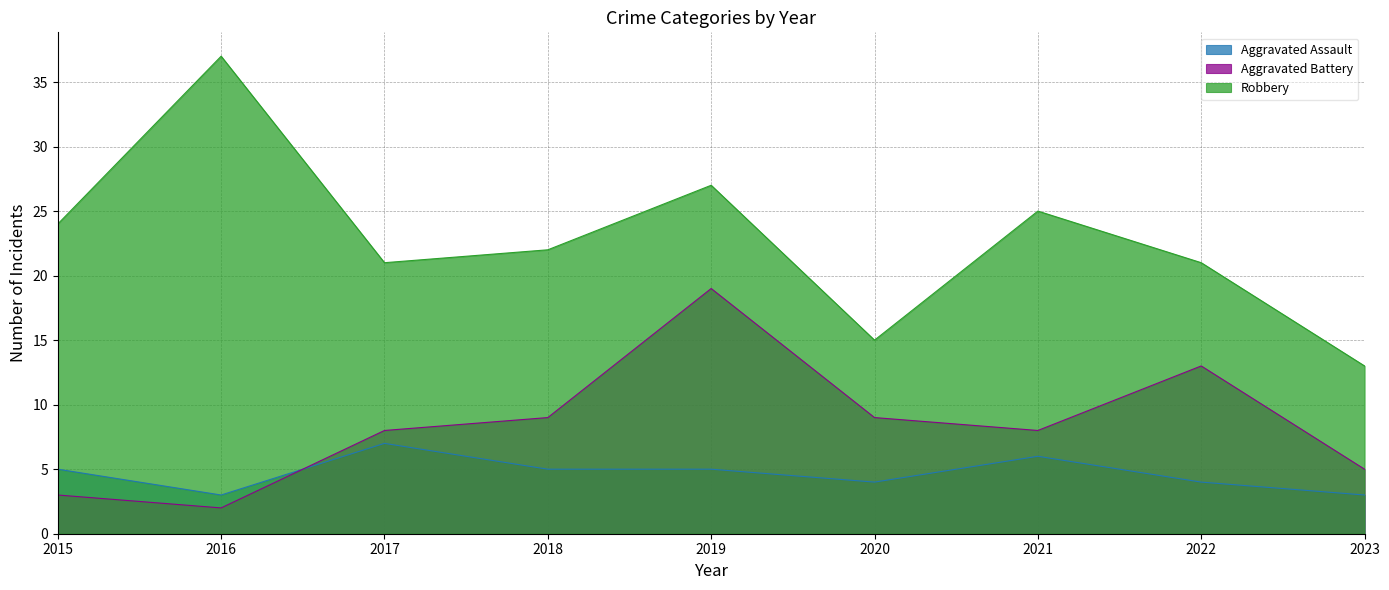

Reading left to right, extract all data points from this chart.

Aggravated Assault: 2015=5	2016=3	2017=7	2018=5	2019=5	2020=4	2021=6	2022=4	2023=3
Aggravated Battery: 2015=3	2016=2	2017=8	2018=9	2019=19	2020=9	2021=8	2022=13	2023=5
Robbery: 2015=24	2016=37	2017=21	2018=22	2019=27	2020=15	2021=25	2022=21	2023=13